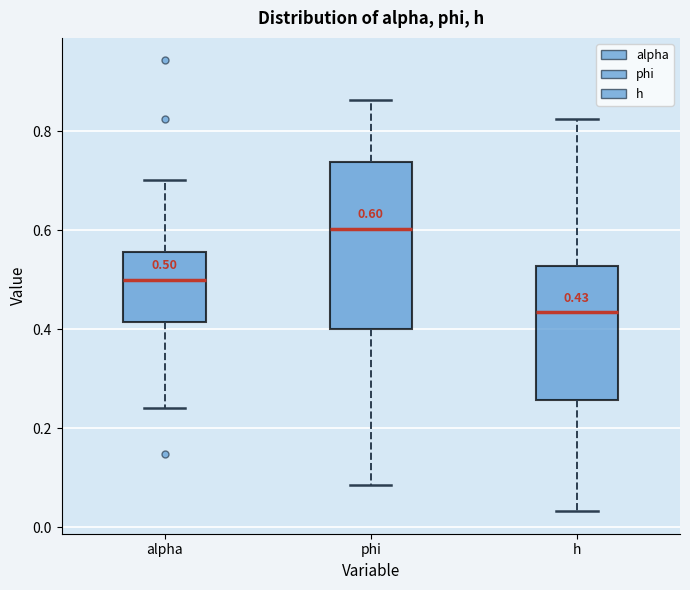

Comparing the boxes themselves (not the whiskers), which one is the tallest?

phi